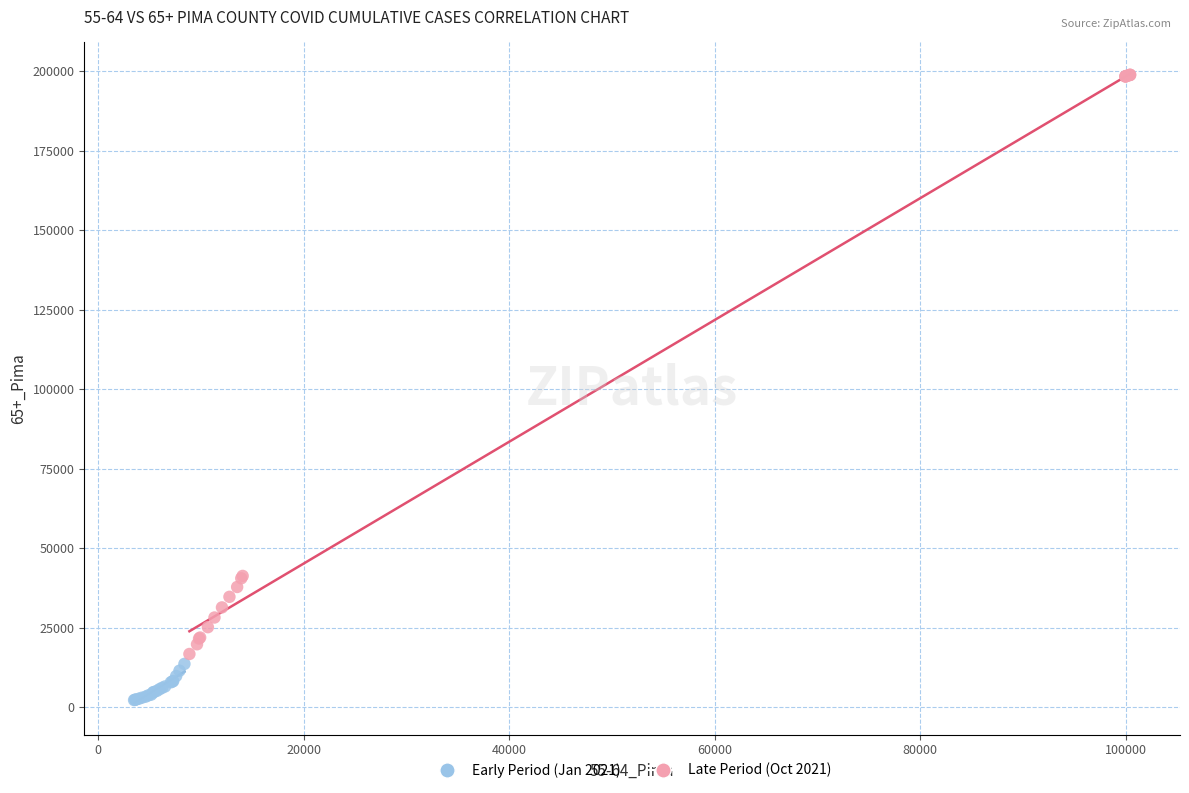

Which series contains the highest Y value?

Late Period (Oct 2021)